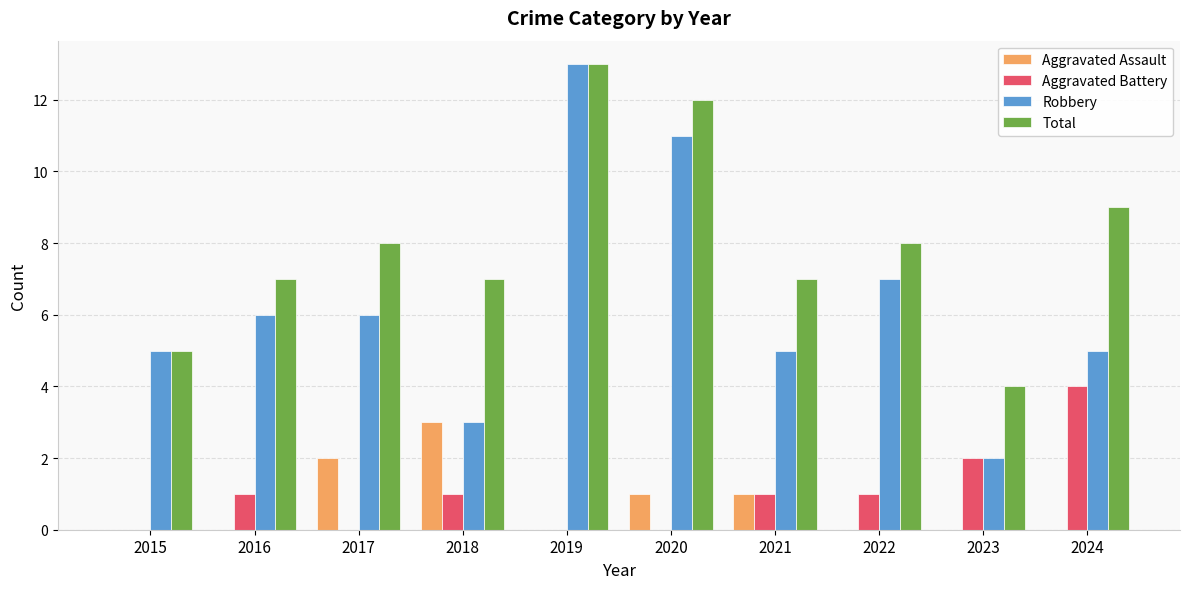

What value does the Aggravated Assault series have at 2020?

1